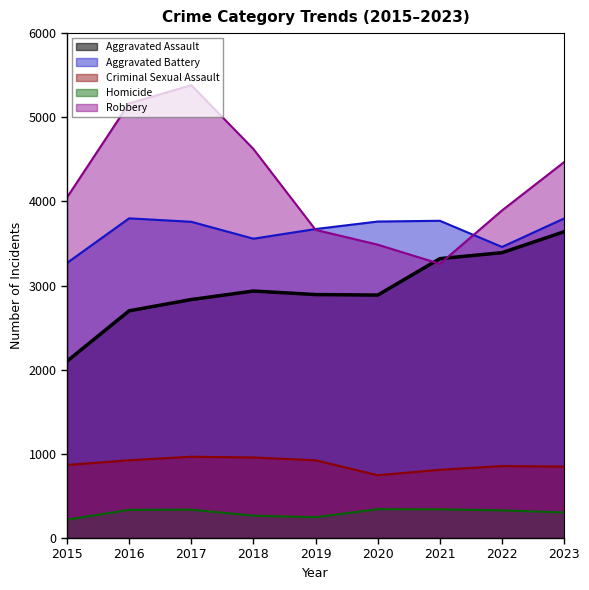

What is the value of the Aggravated Assault point at the 6th from the left?

2887